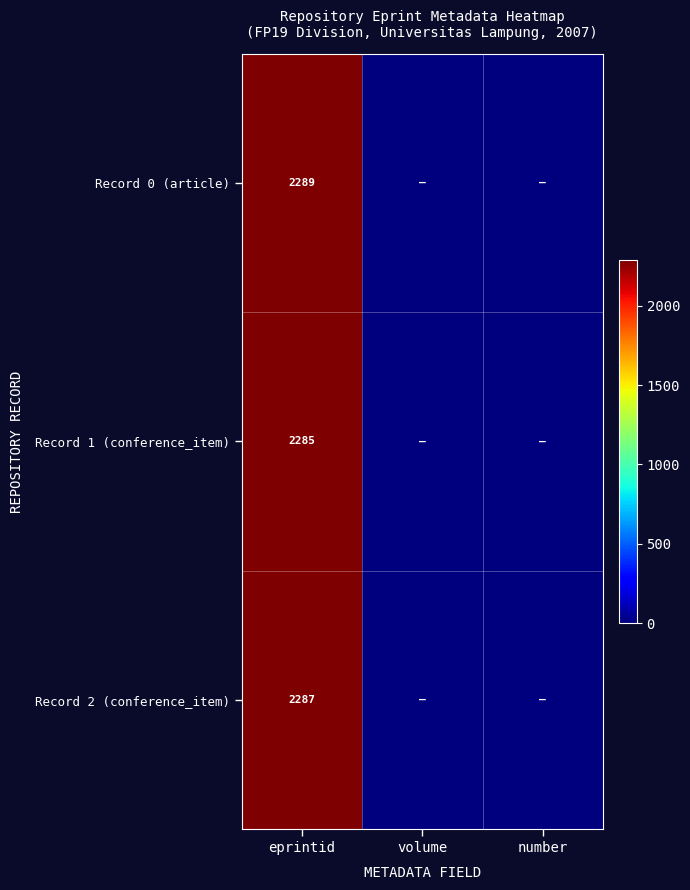

Is it true that Record 1 (conference_item) equals 662 at eprintid?

False